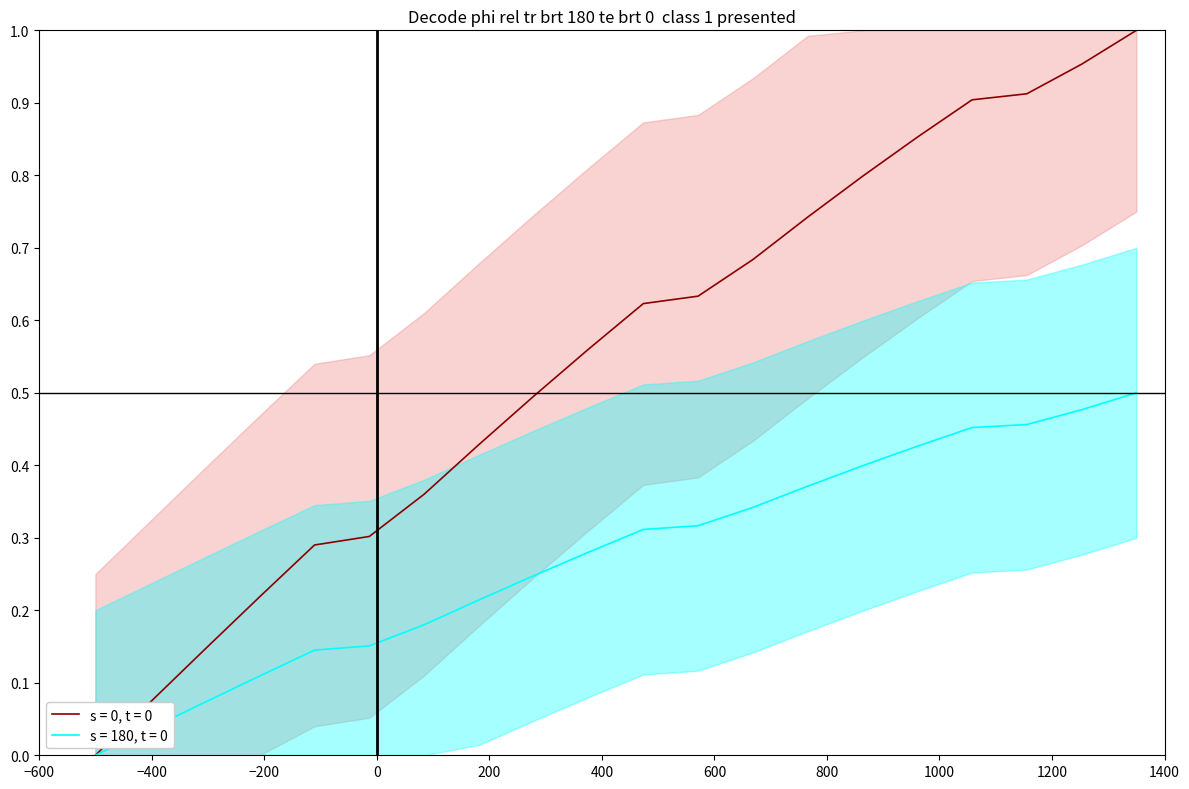

List the series in order of their peak value, highest first.

s = 0, t = 0, s = 180, t = 0